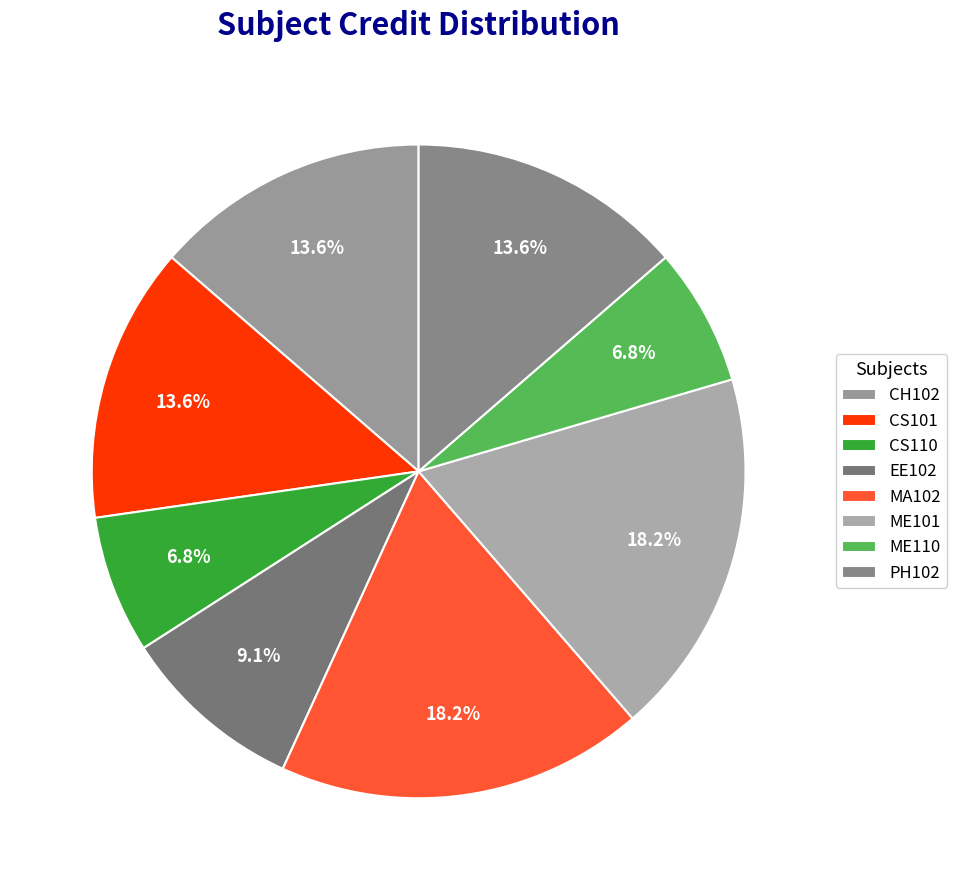

What percentage is the PH102 slice, to the nearest percent?

14%